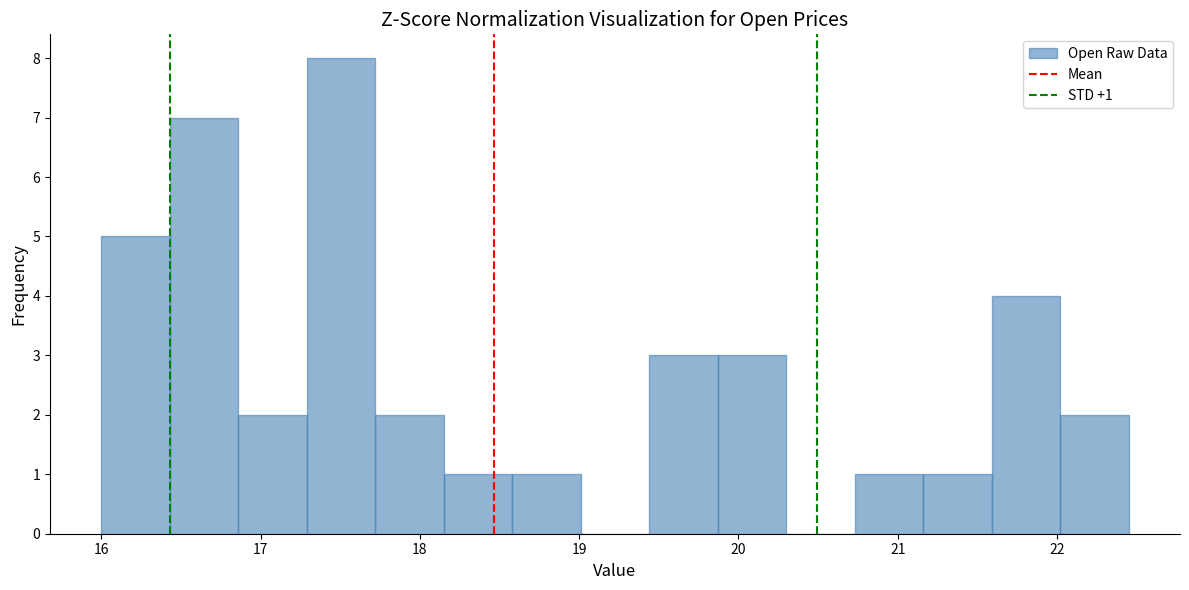

Over which range of the x-axis is the bar tallest?

17.3 to 17.7